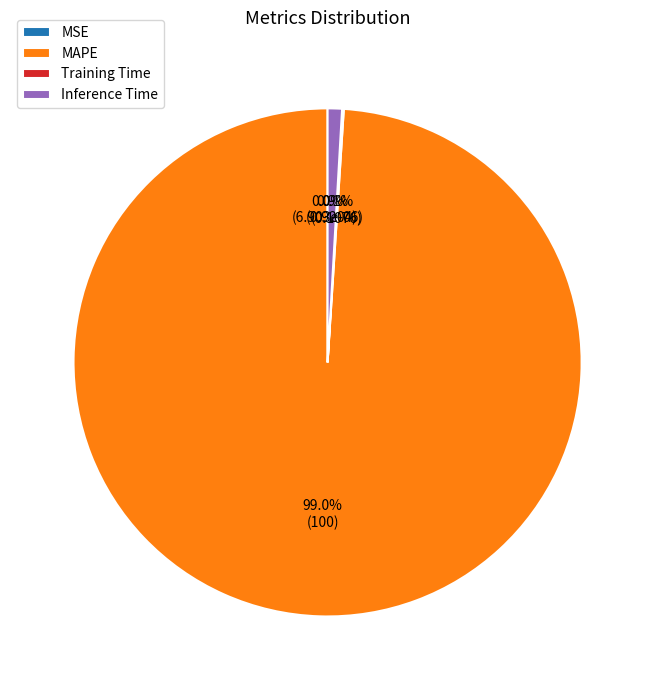

How much of the chart is everything except Inference Time?

99.1%